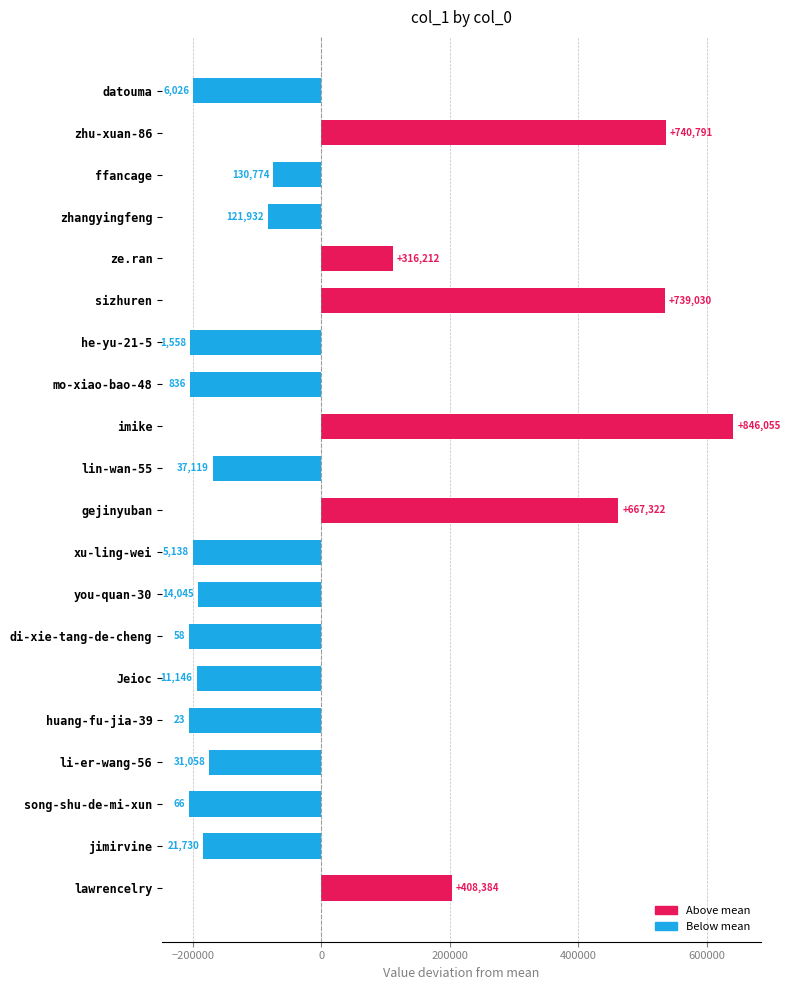

Does the chart contain any negative values?

Yes